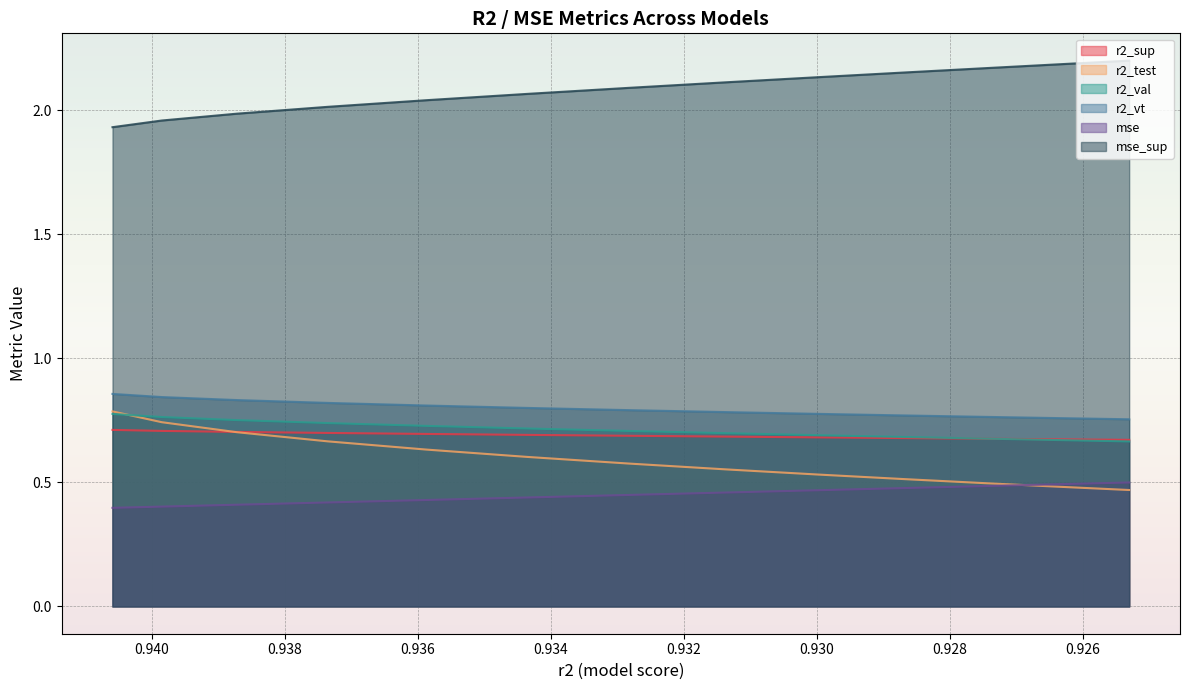

Which series has the largest total across all categories?

mse_sup